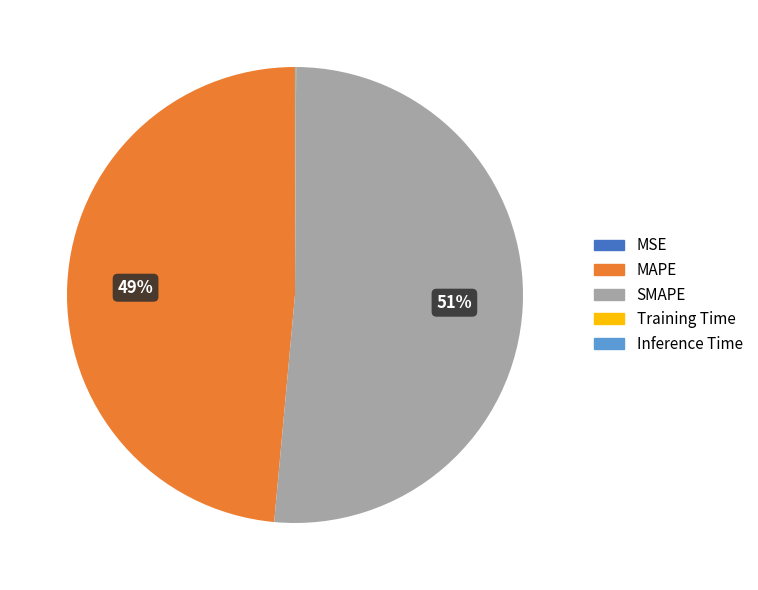

True or false: MAPE accounts for 49% of the total.

True